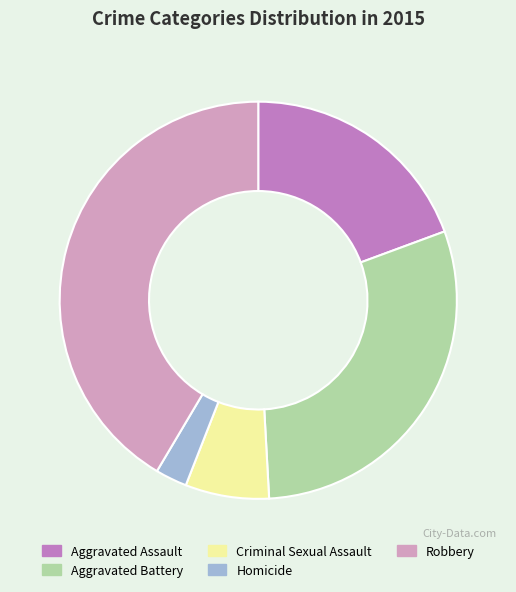

Is there a majority slice in this chart?

No